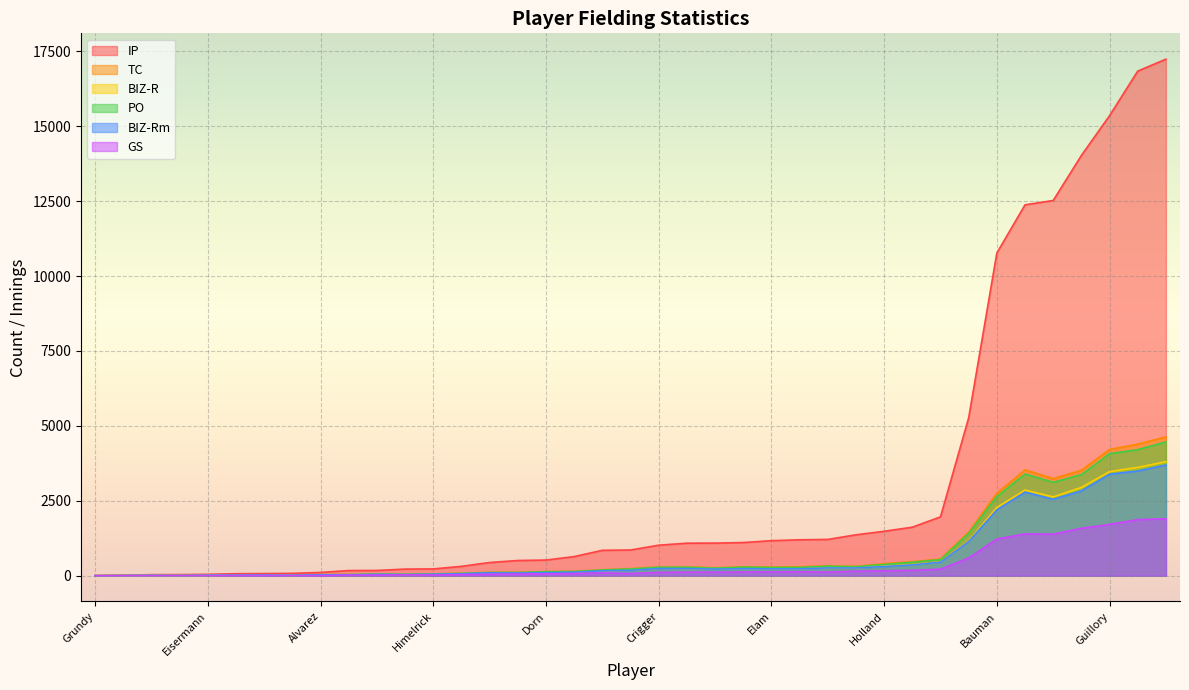

What is the sum of all IP values?

124036.2